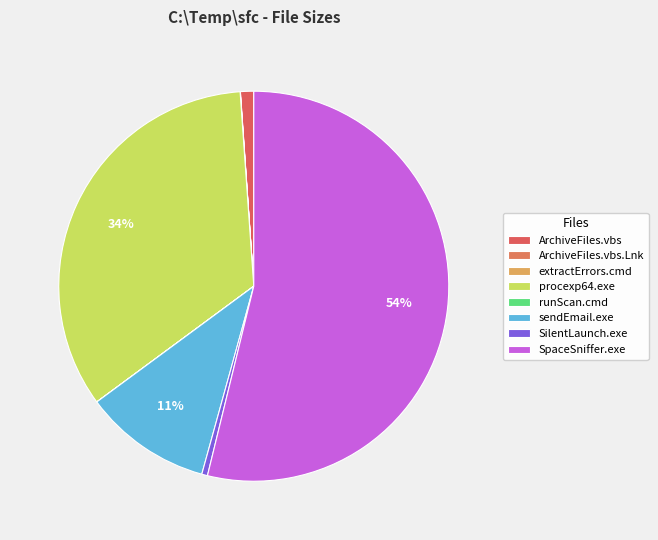

Is there any slice that represents more than half of the pie?

Yes